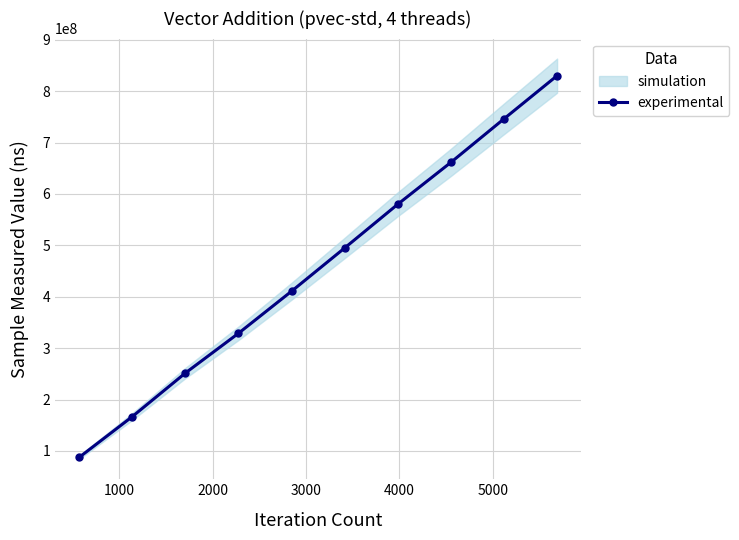

What is the value of the 10th point from the left?

830175492